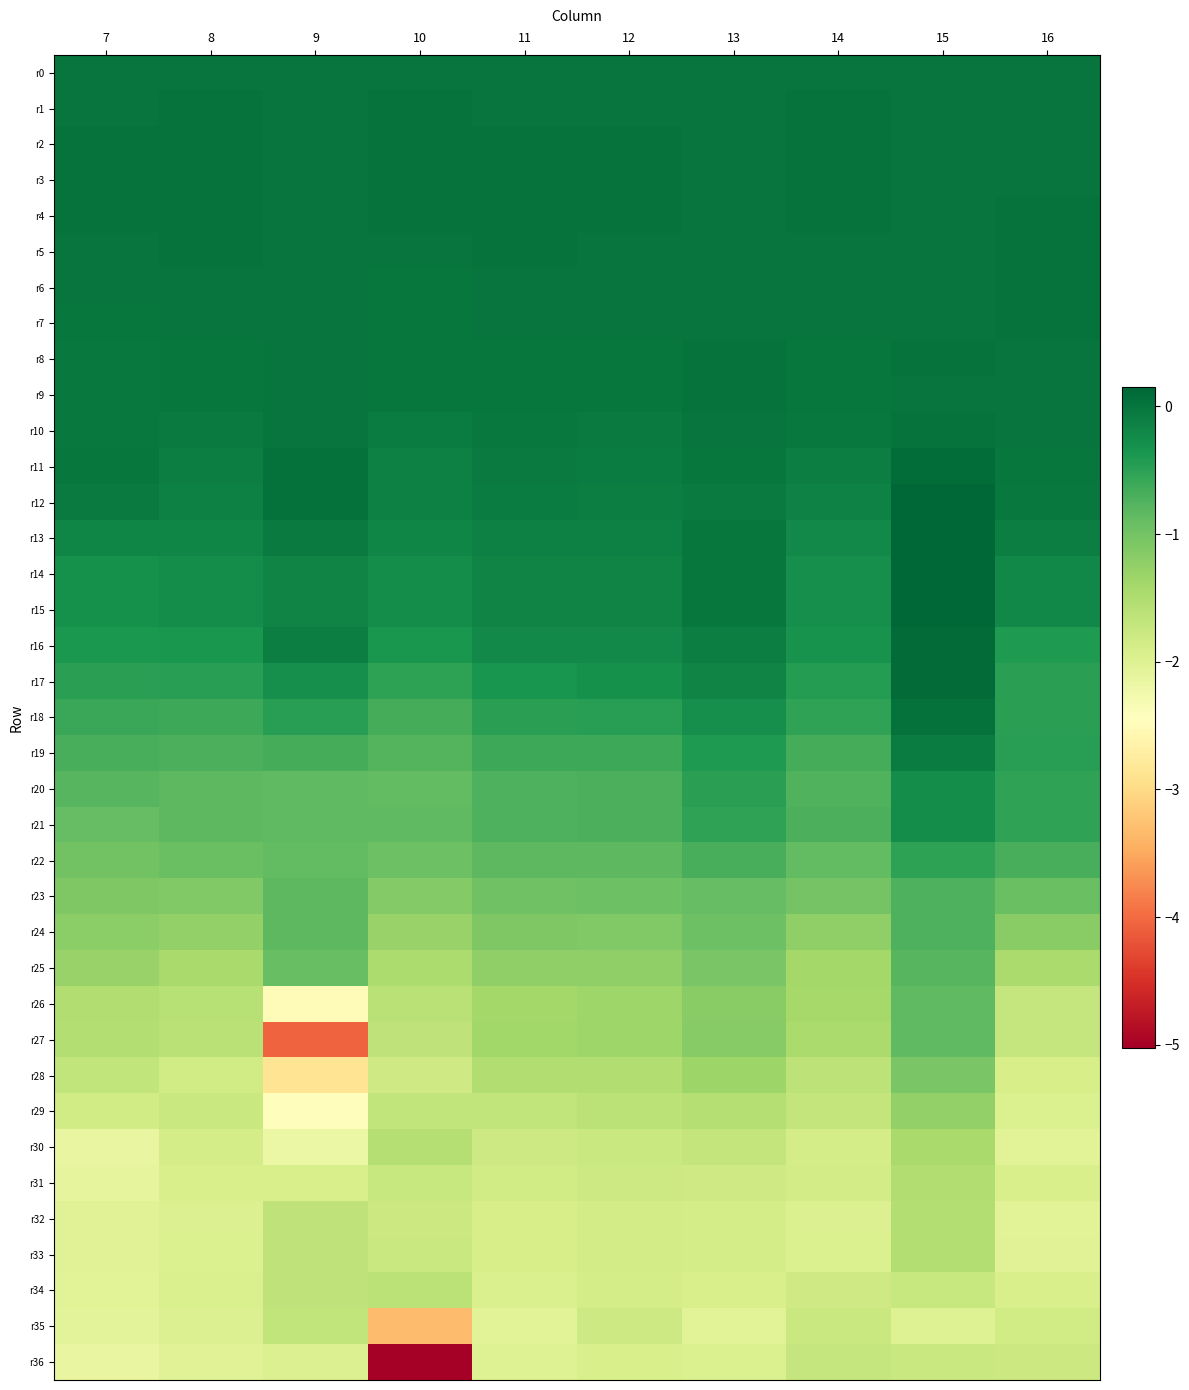

At which category is the sum across all series the highest?

15